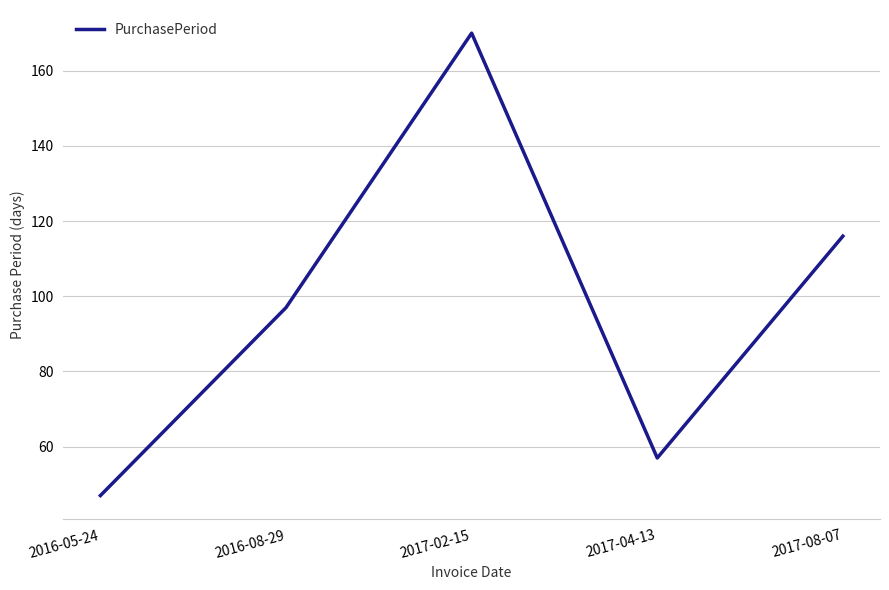

What is the average value?

97